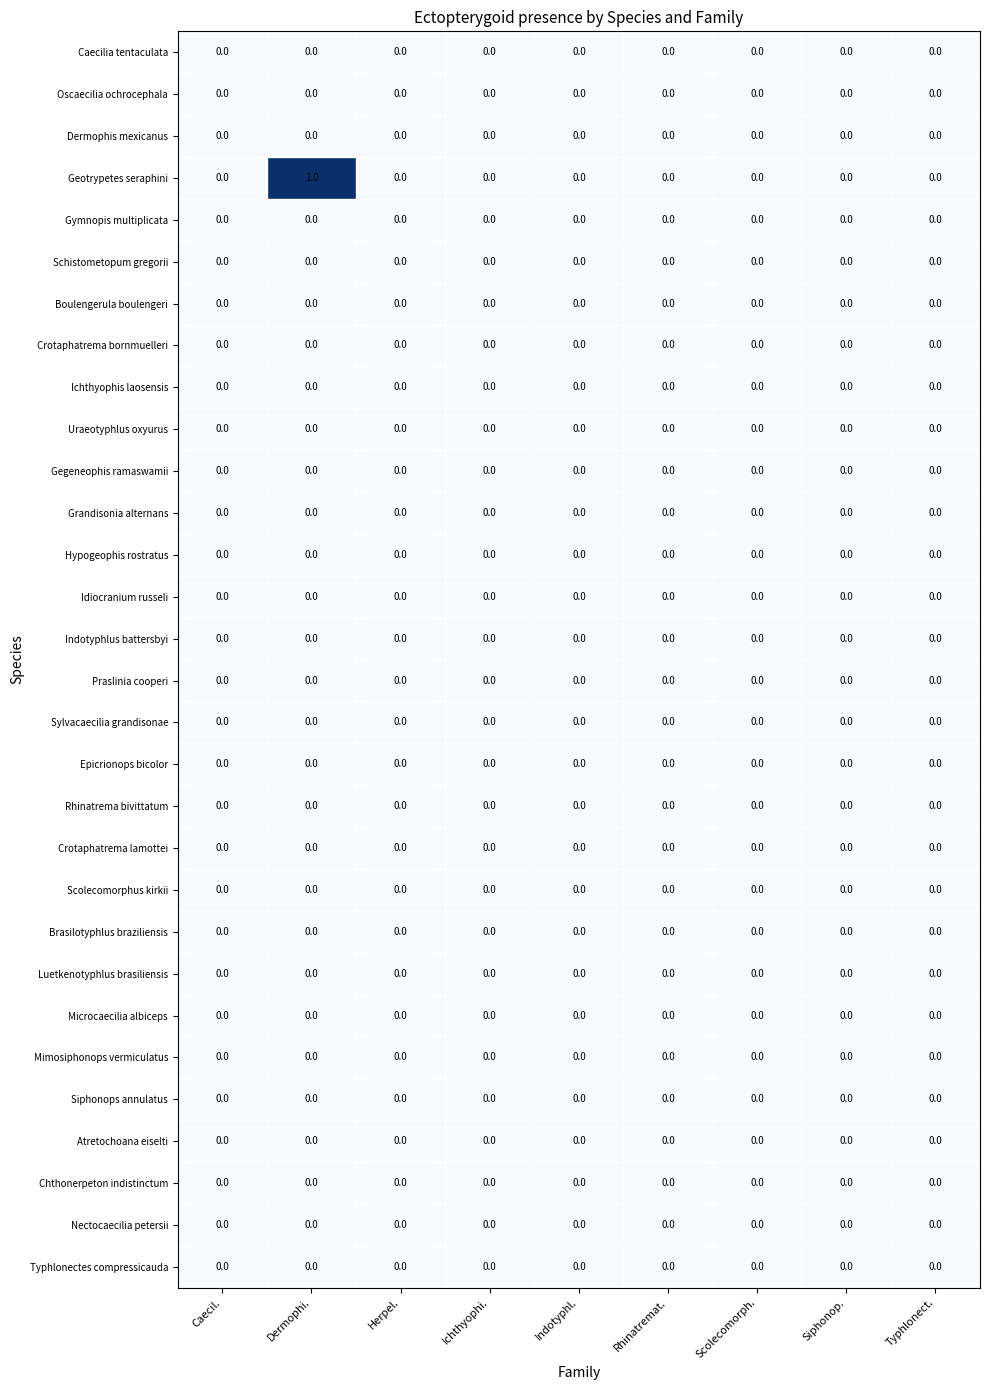

Which category has the highest value across all series?

Dermophi.